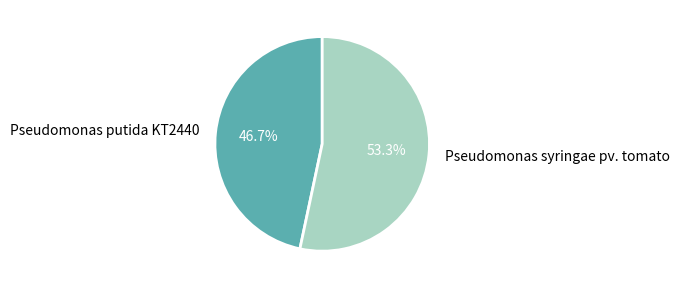

True or false: Pseudomonas syringae pv. tomato accounts for 43% of the total.

False